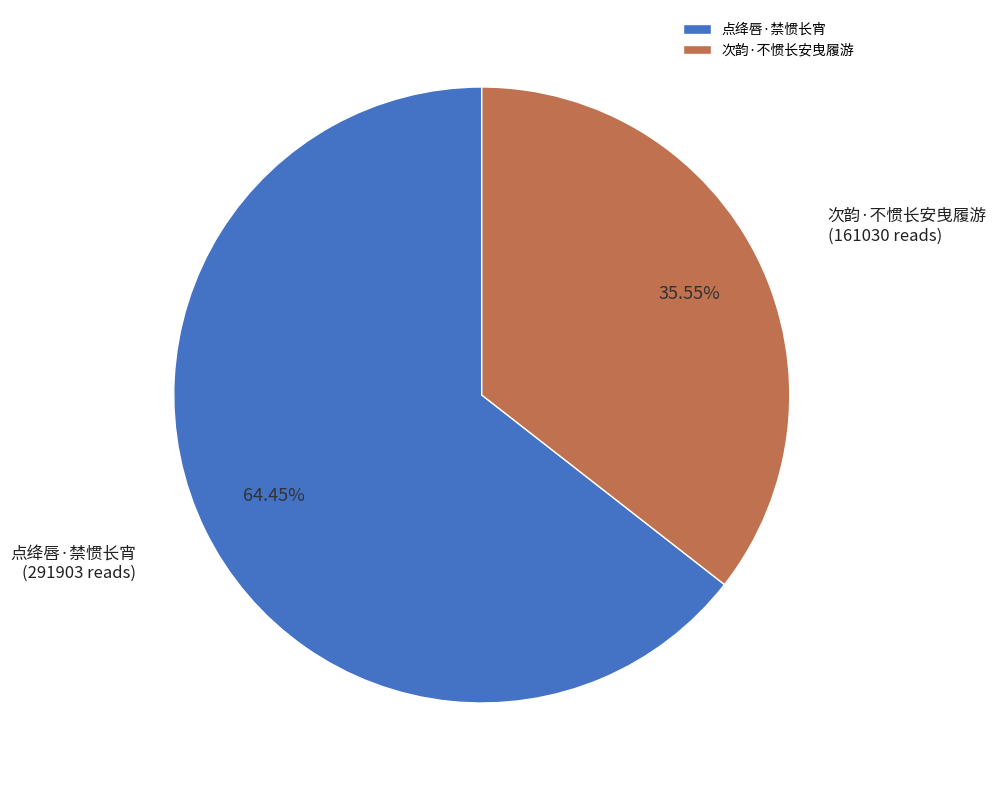

Is the sum of 点绛唇·禁惯长宵 and 次韵·不惯长安曳履游 greater than half?

Yes